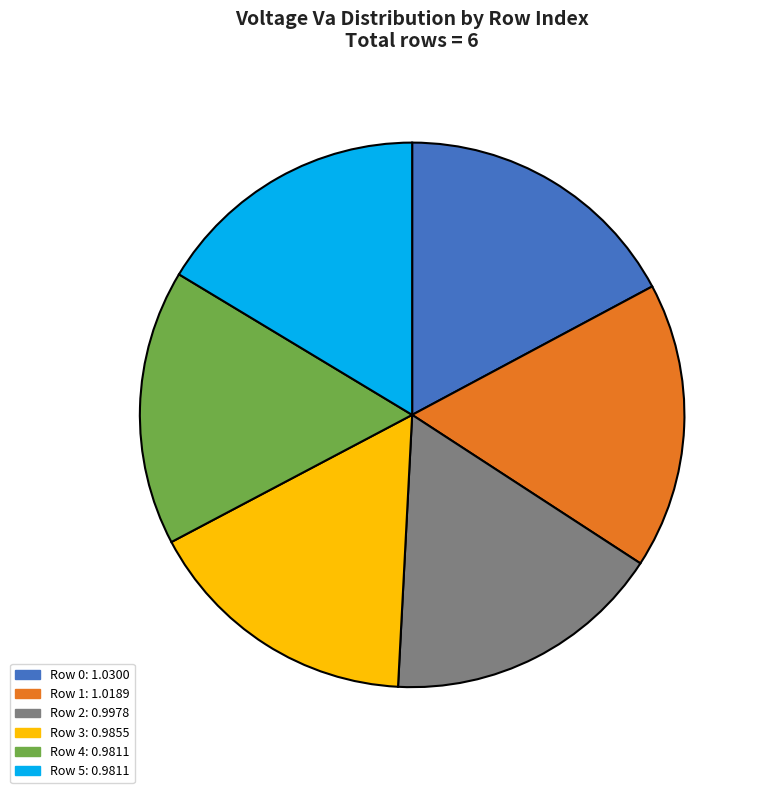

Is there any slice that represents more than half of the pie?

No